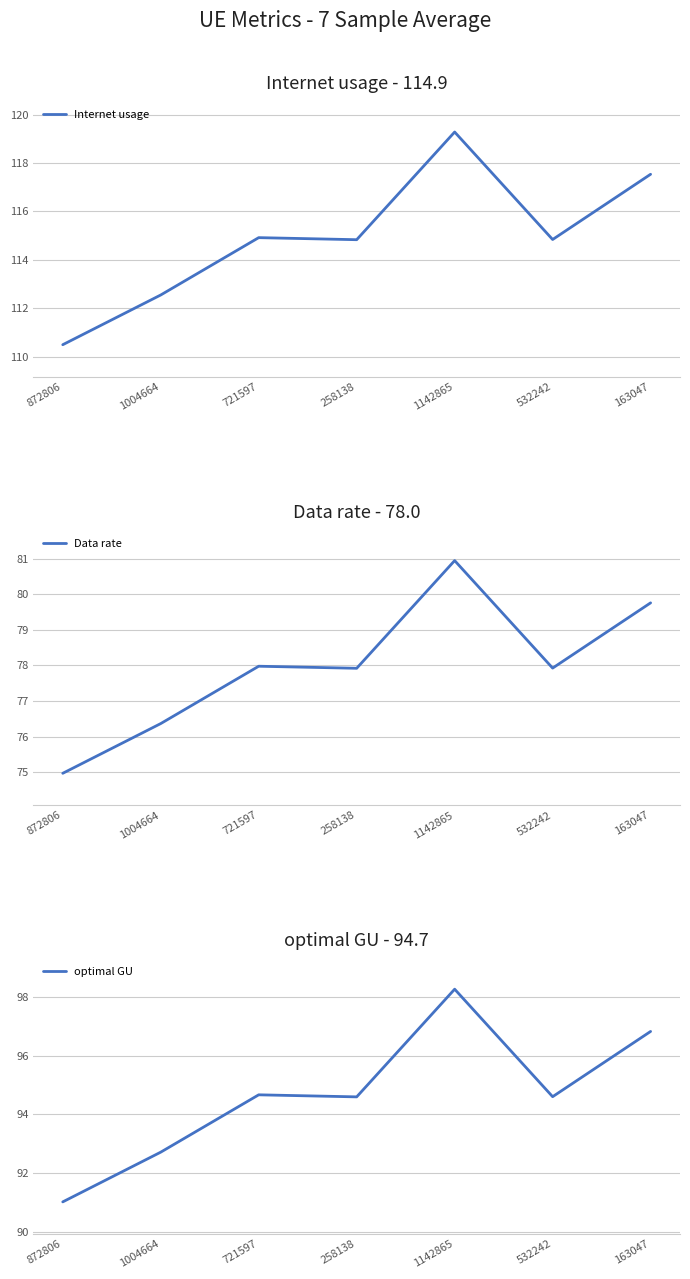

What is the label of the 3rd point from the right?

1142865